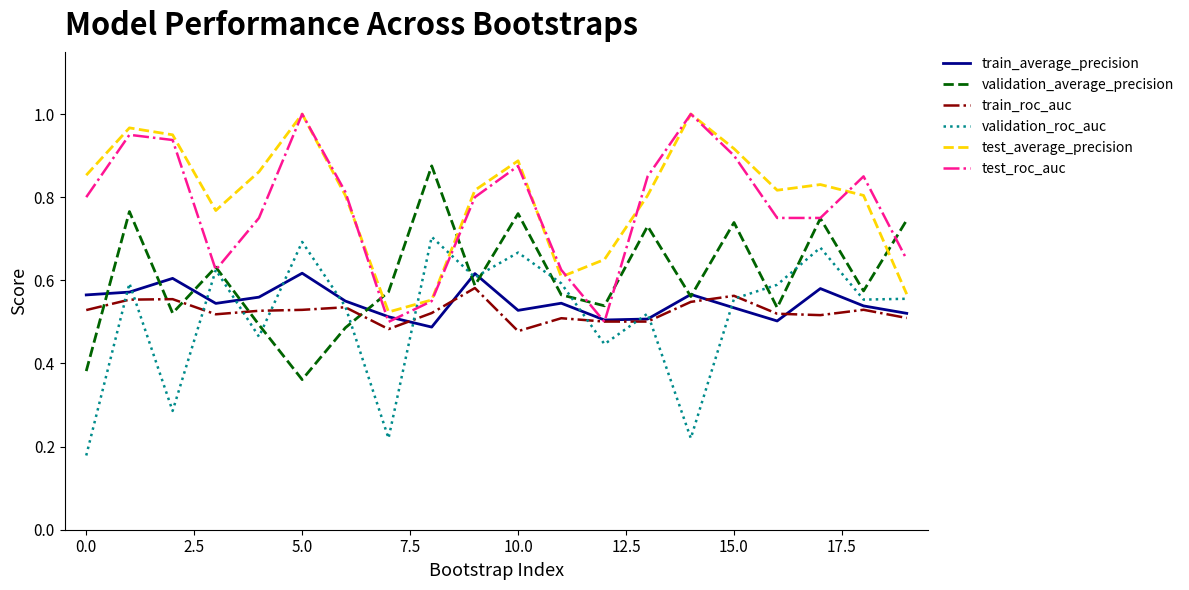

How many lines are shown in the chart?

6